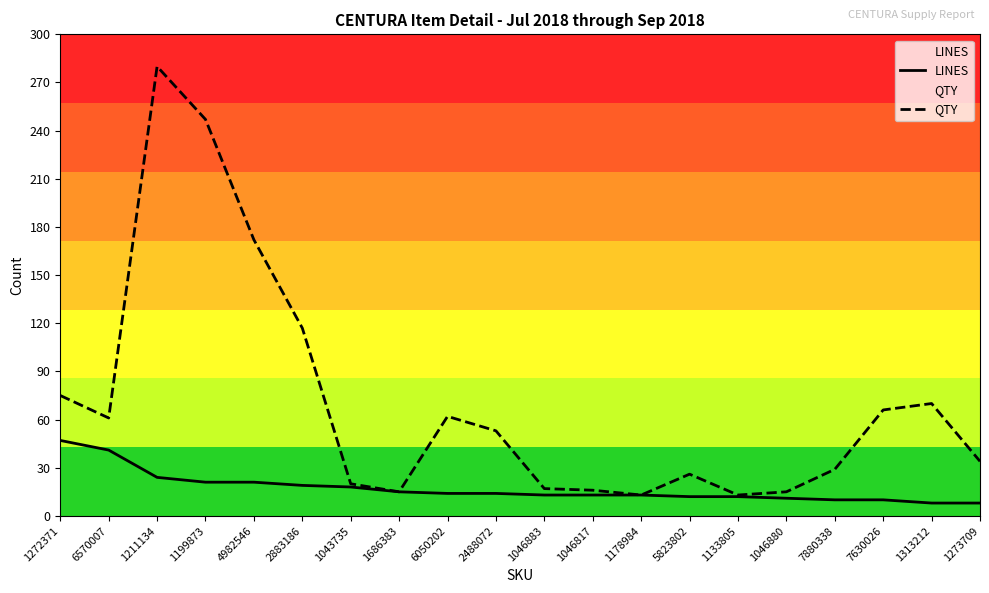

At which label is LINES closest to 27?

1211134